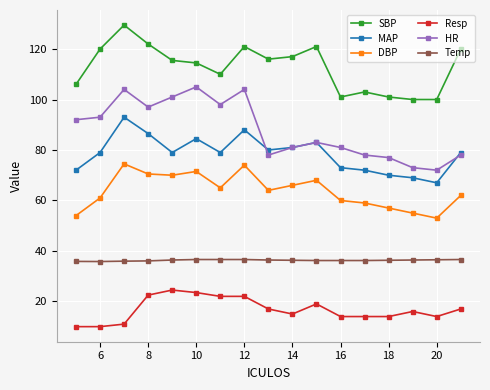

What is the difference between the maximum and minimum values in the Resp series?

14.5